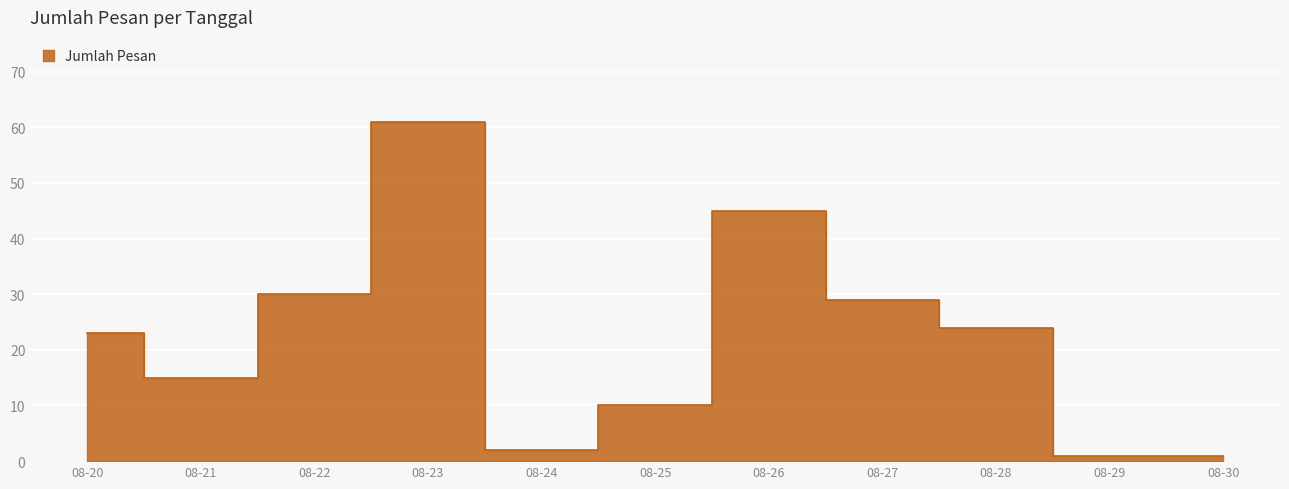

At which label does the data first exceed 23?

08-22